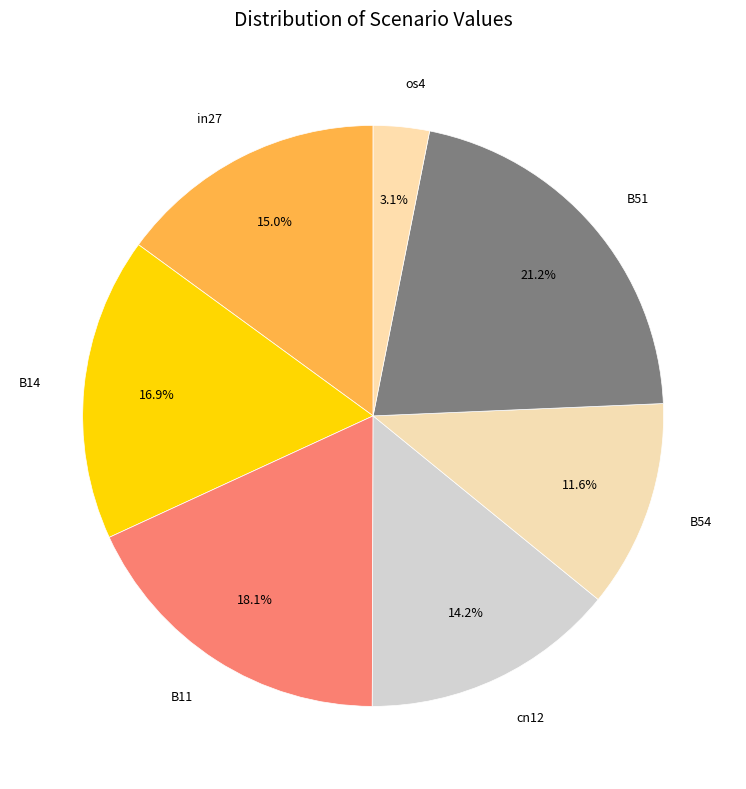

Is it true that cn12 is 29% of the pie?

False